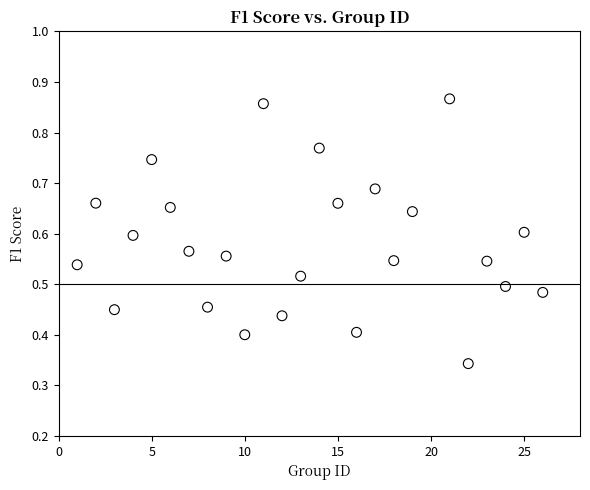

What is the range of X values (max minus min)?

25.0